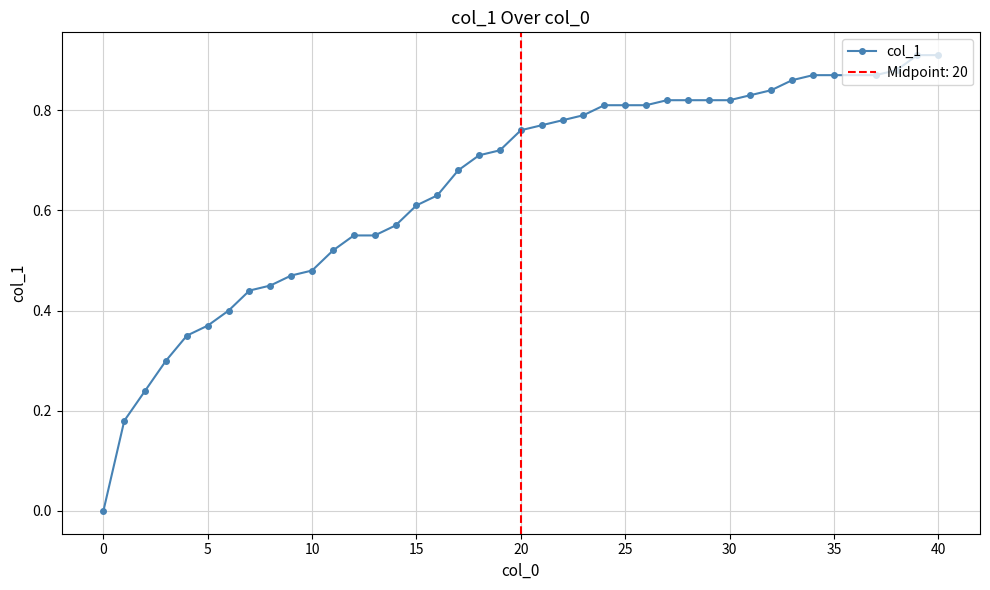

Is it true that col_1 equals 0.7 at 10?

False